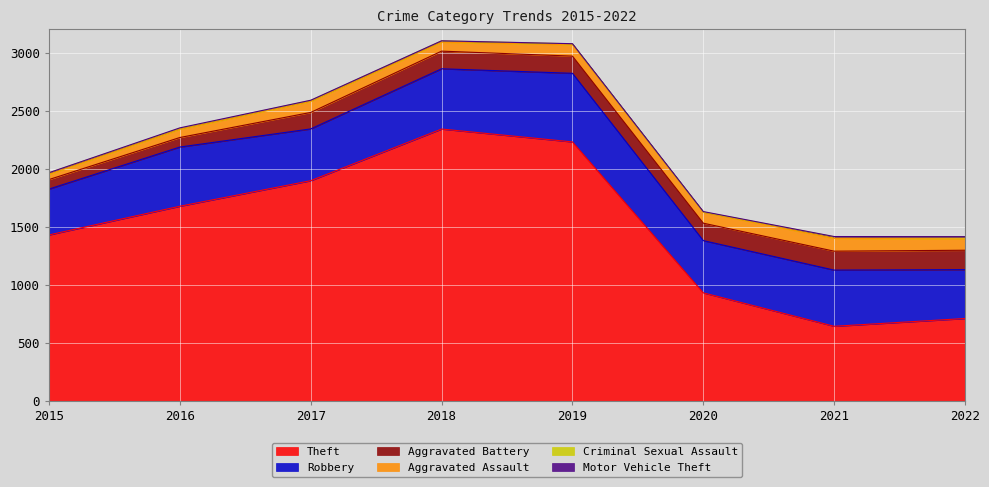

Is it true that Theft equals 1429 at 2015?

True